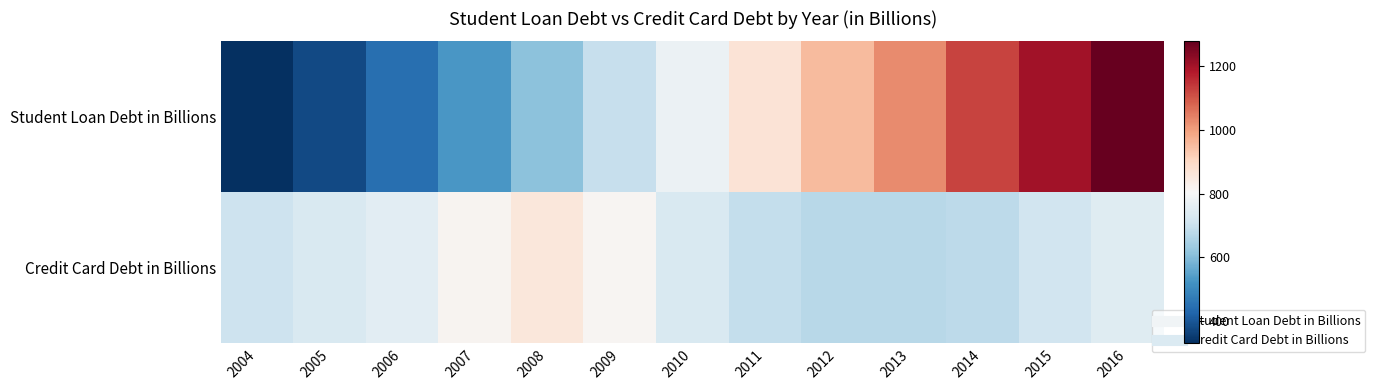

How many data points does each series have?

13